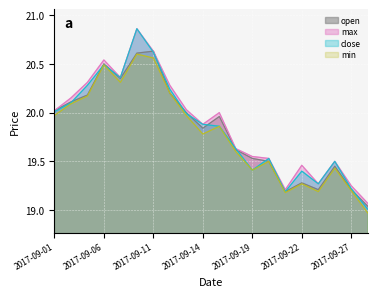

True or false: close and max intersect in this chart.

False